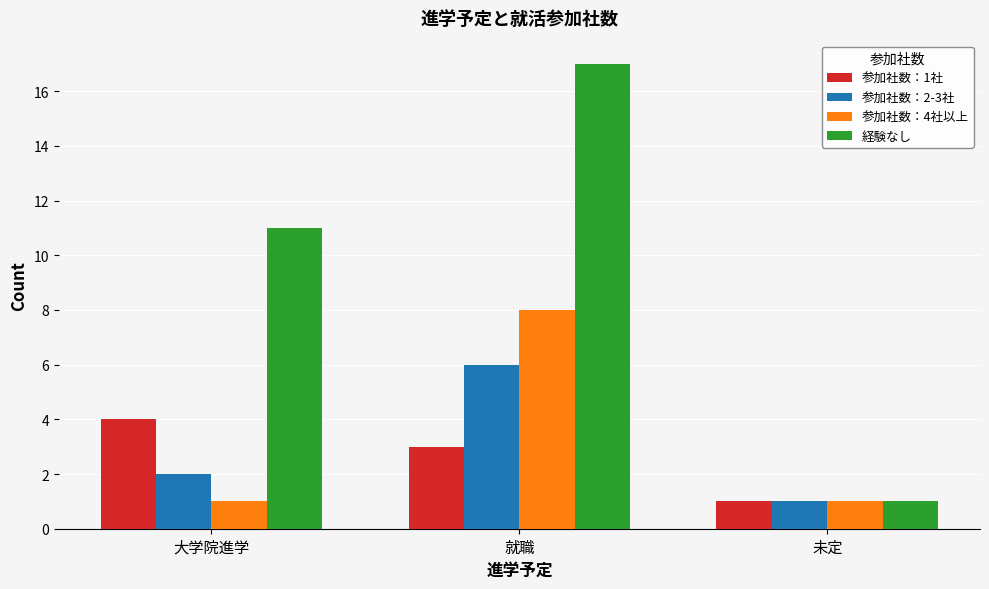

The 参加社数：2-3社 series shows 3 at 就職. True or false?

False